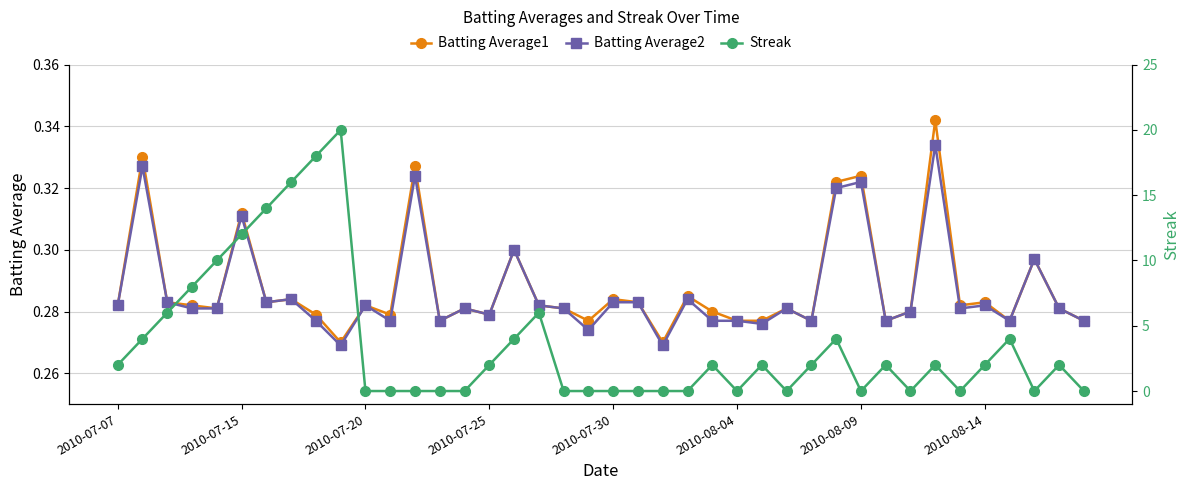

How many Batting Average1 values are between 0 and 1?

40